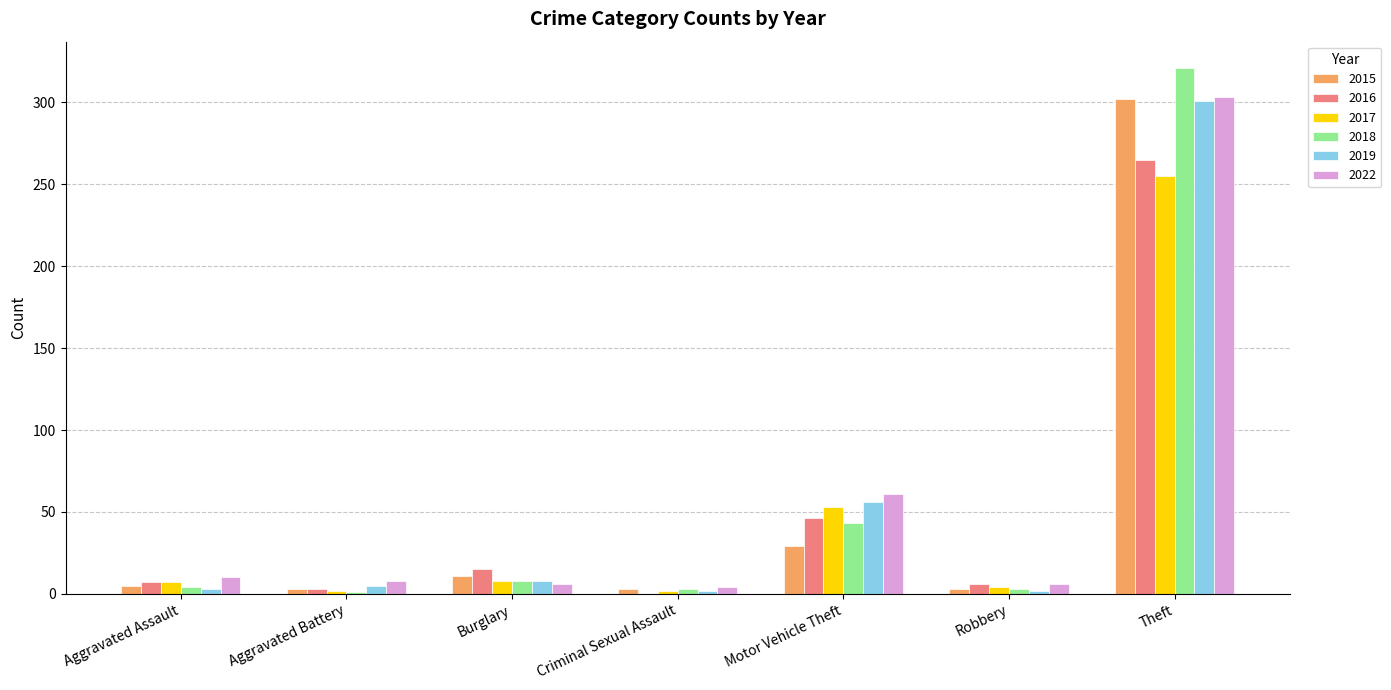

What is the spread (max minus min) of values at Aggravated Assault?

7